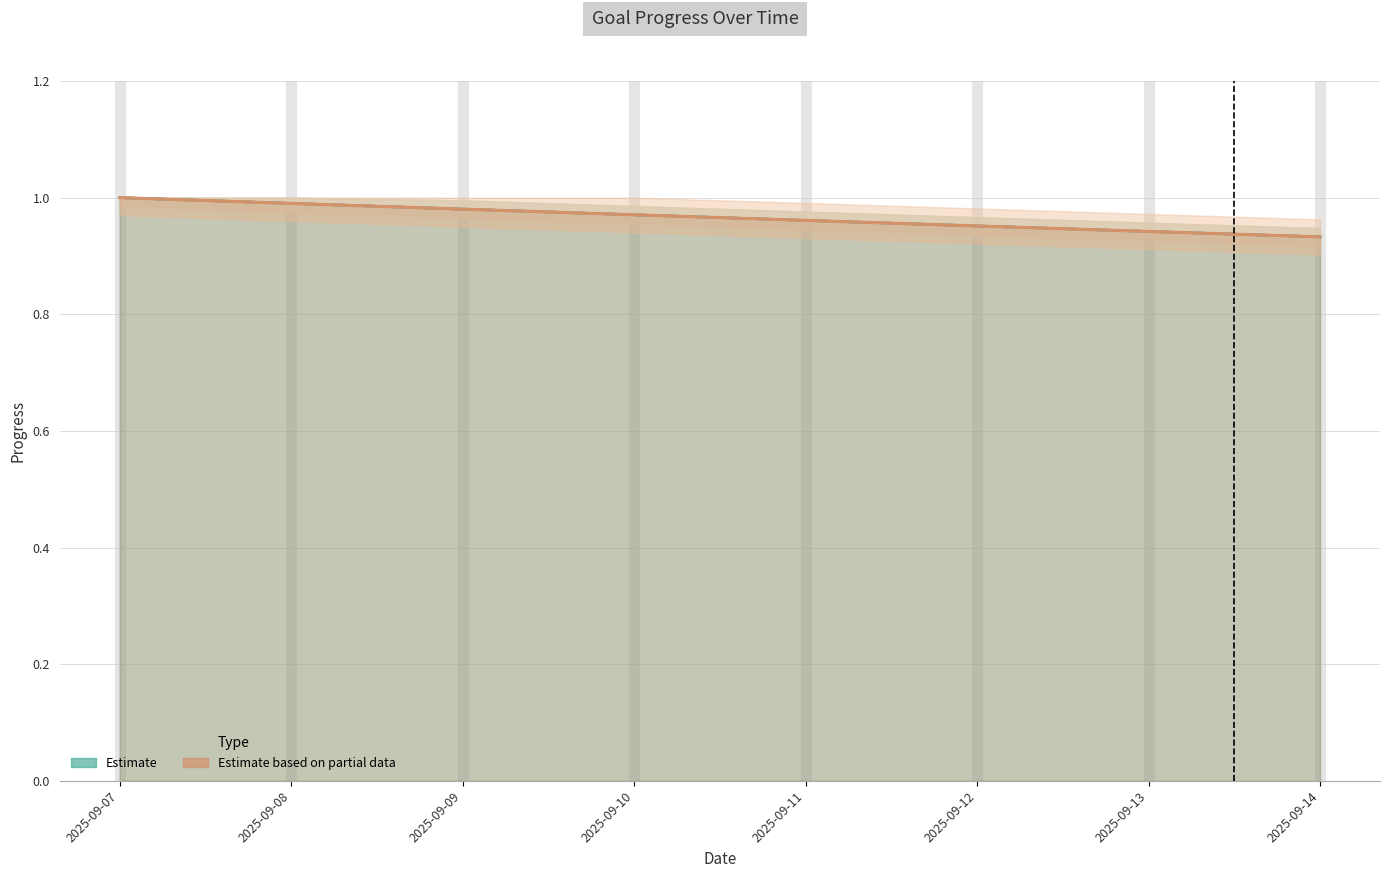

True or false: Eat Healthy and Workout intersect in this chart.

False